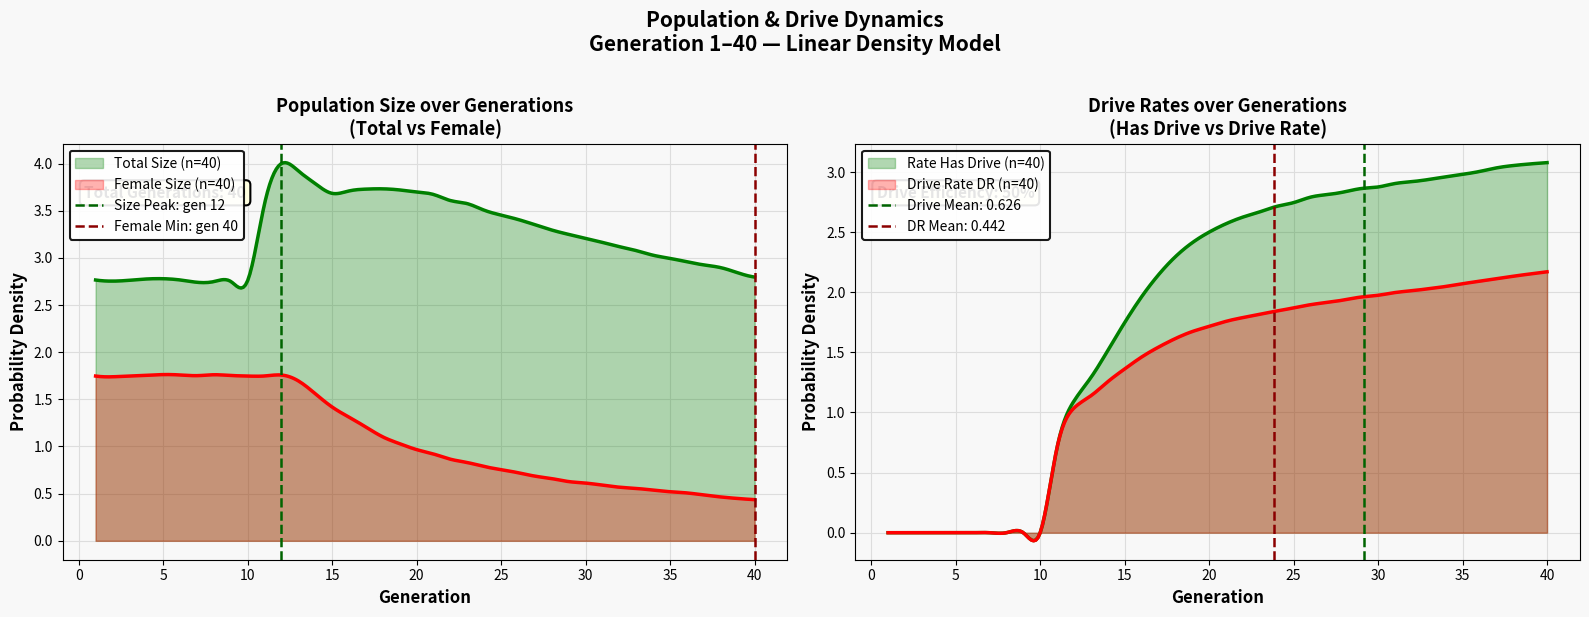

Does the chart display data point markers on the line(s)?

No